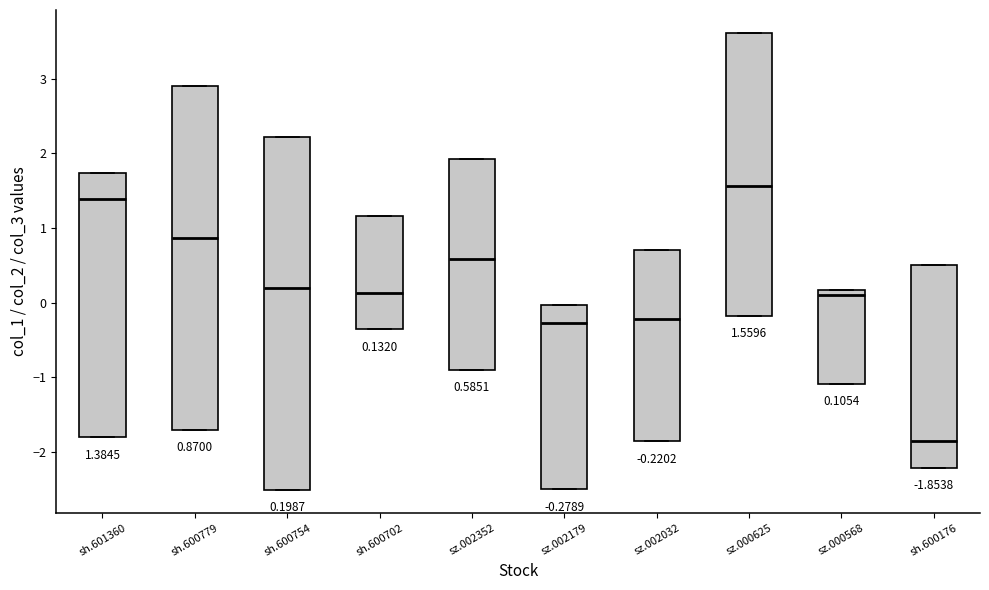

Which box is the tallest, from its lower edge to its upper edge?

sh.600754